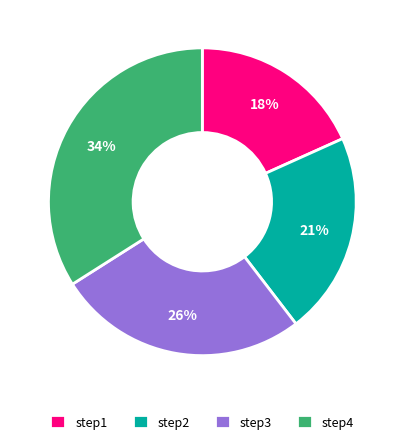

Count the number of slices in the pie.

4